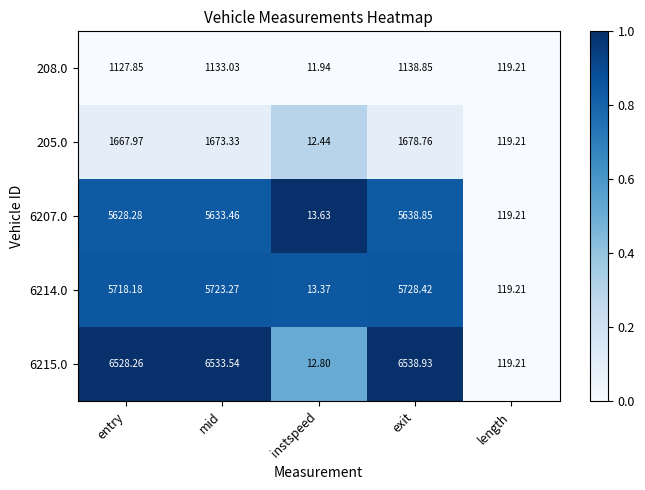

How many series are shown in this chart?

5